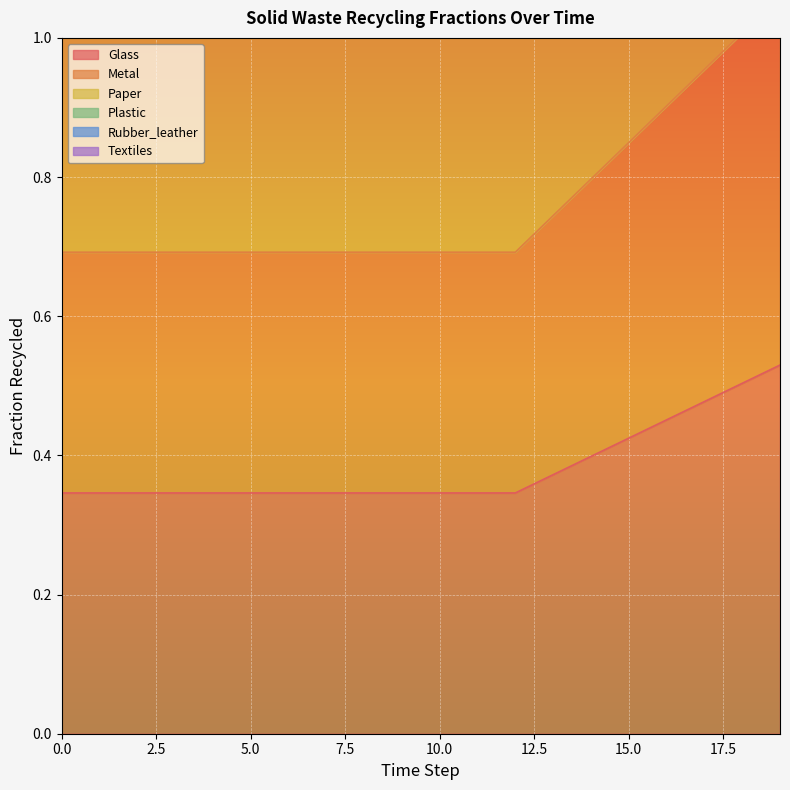

How many data points does each series have?

20